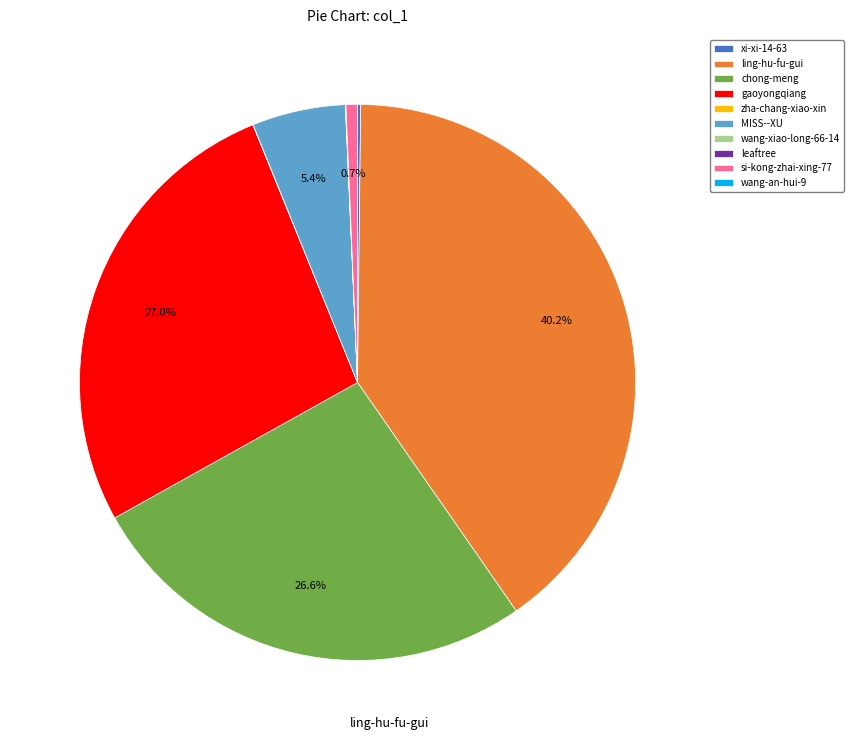

Which has a higher value, chong-meng or MISS--XU?

chong-meng